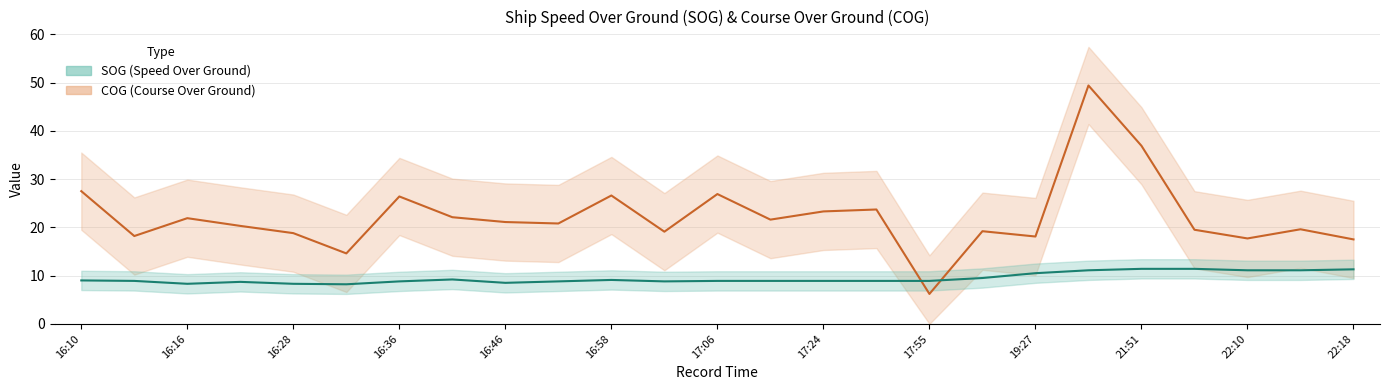

Which series has the largest range (max minus min)?

COG mean